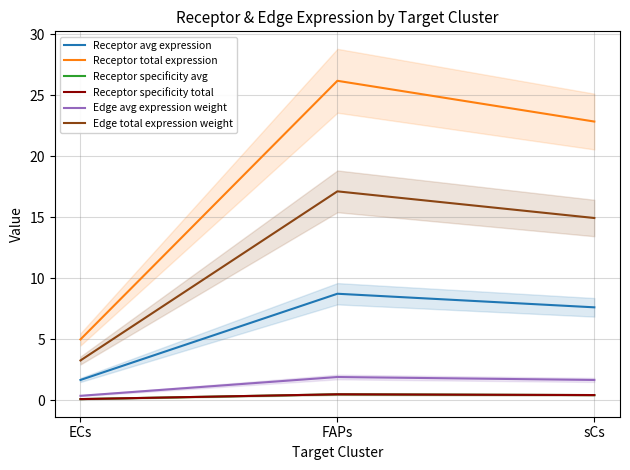

What is the value of the Receptor specificity avg point at the 2nd from the left?

0.5